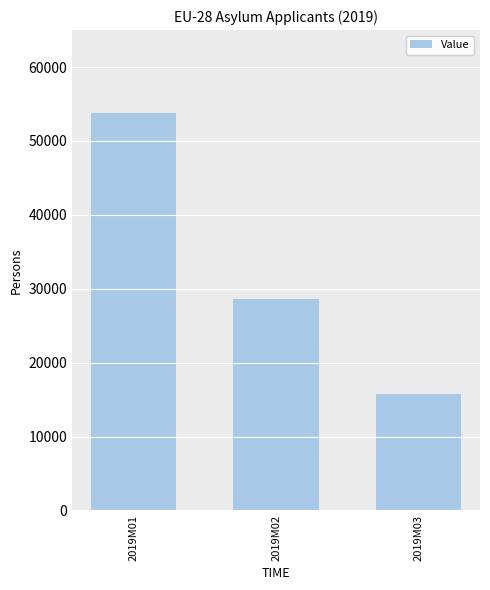

What is the change in value from 2019M02 to 2019M03?

-12945